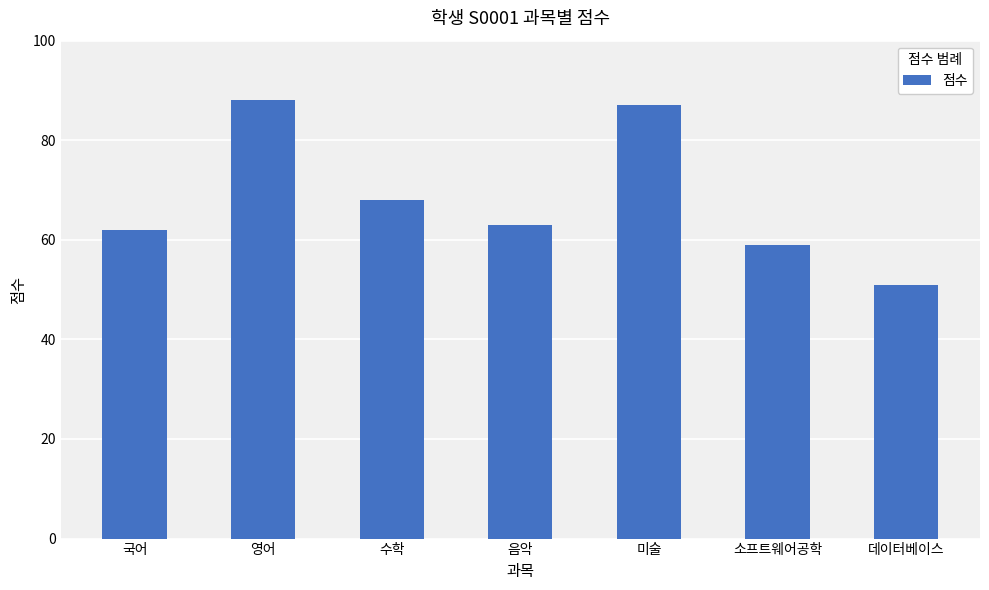

Is it true that the value at 미술 is 52?

False